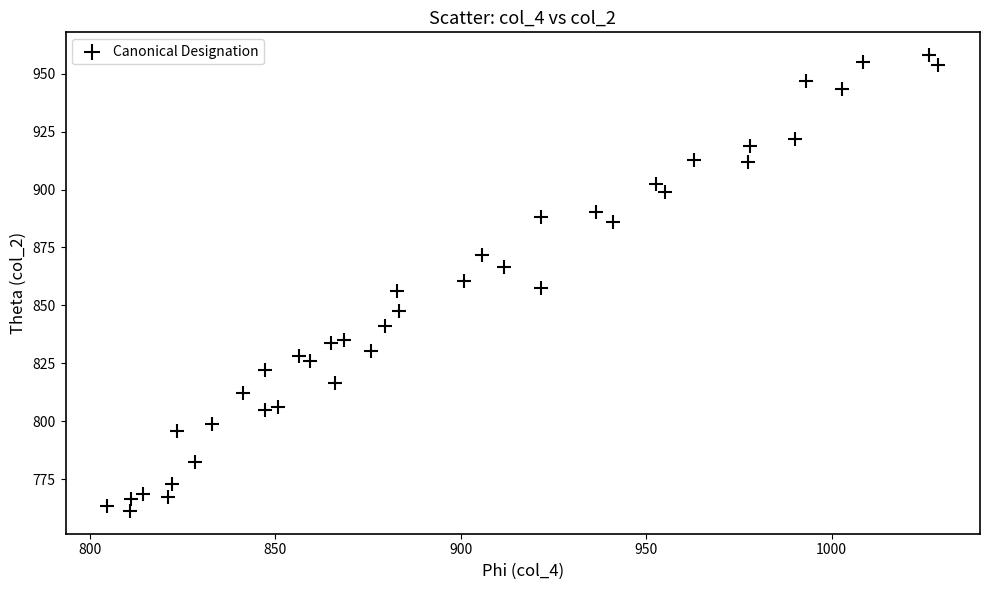

What is the range of Y values (max minus min)?

196.7